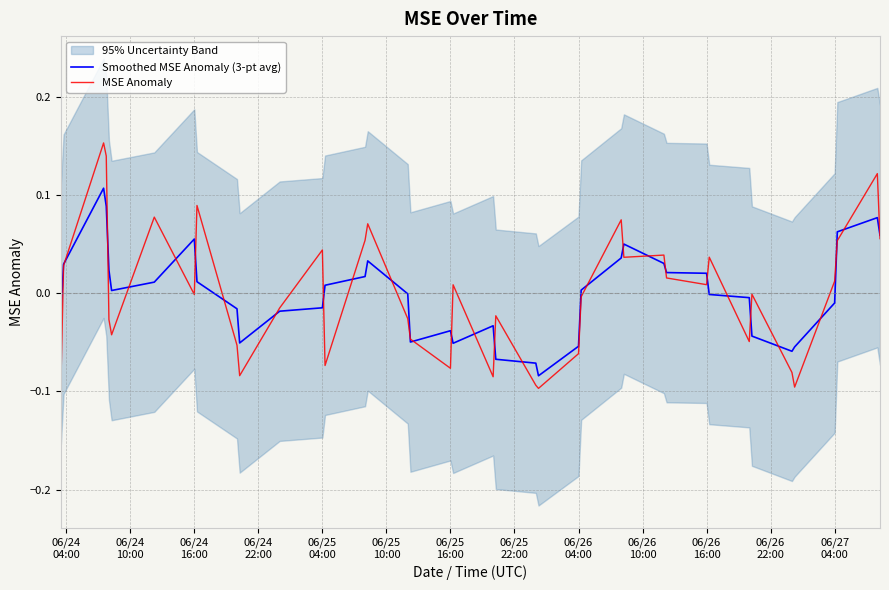

Is the value of MSE Anomaly at 13 greater than the value of Smoothed MSE Anomaly (3-pt avg) at 06/24
22:00?

No